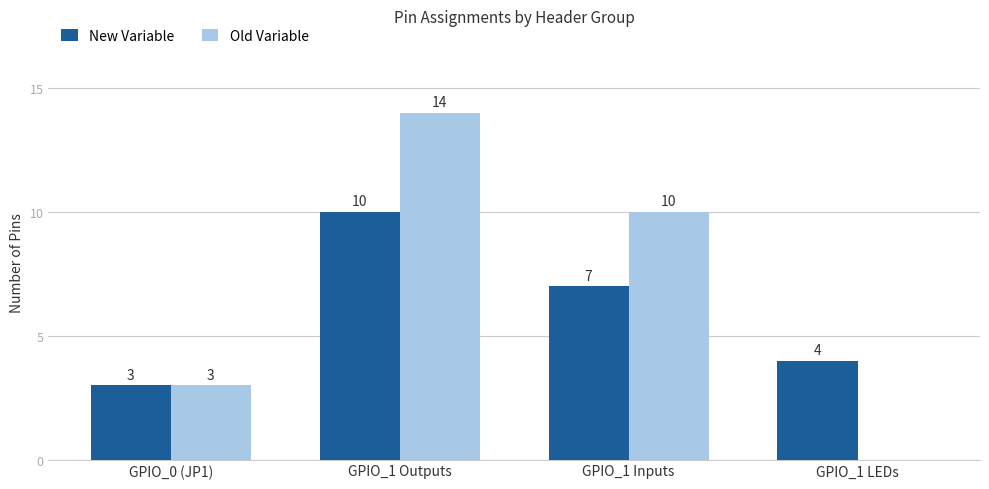

At which category does the chart reach its peak across all series?

GPIO_1 Outputs